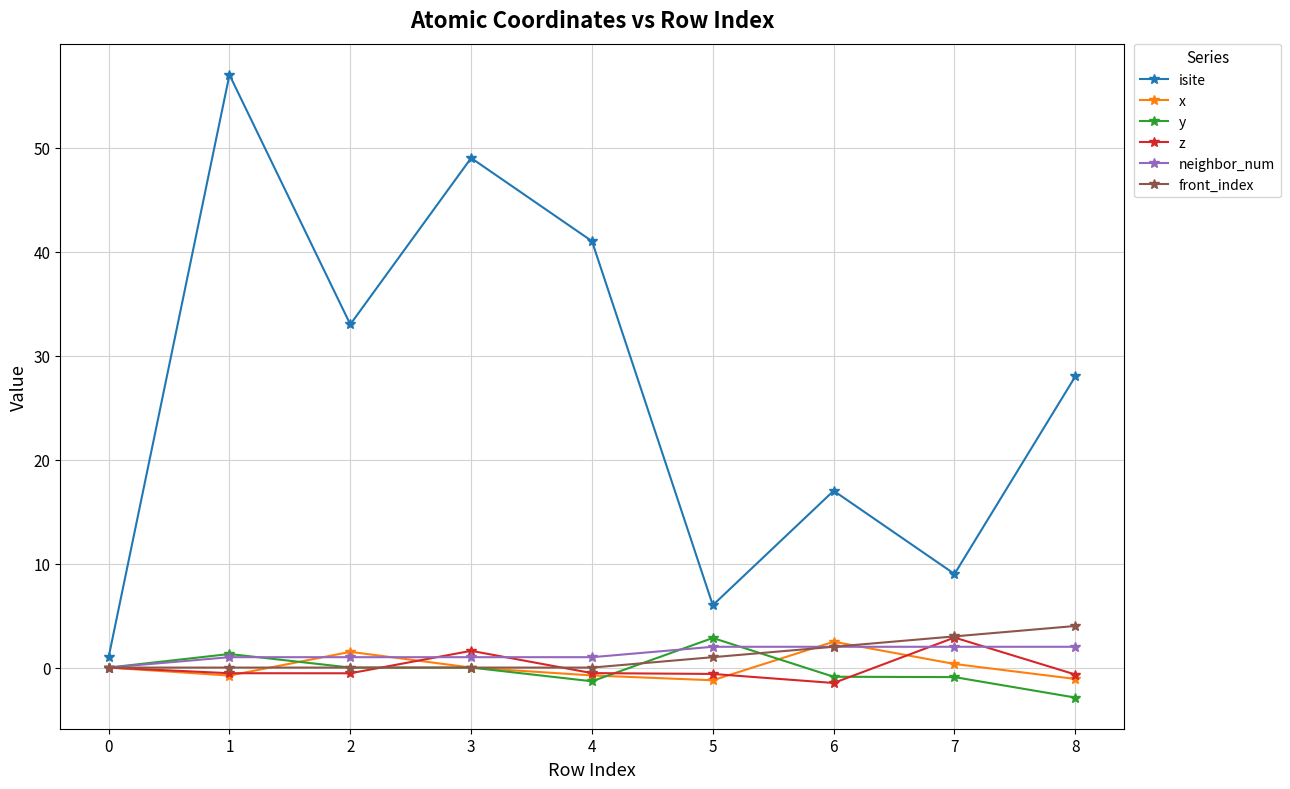

What is the sum of the neighbor_num values at 6 and 5?

4.0